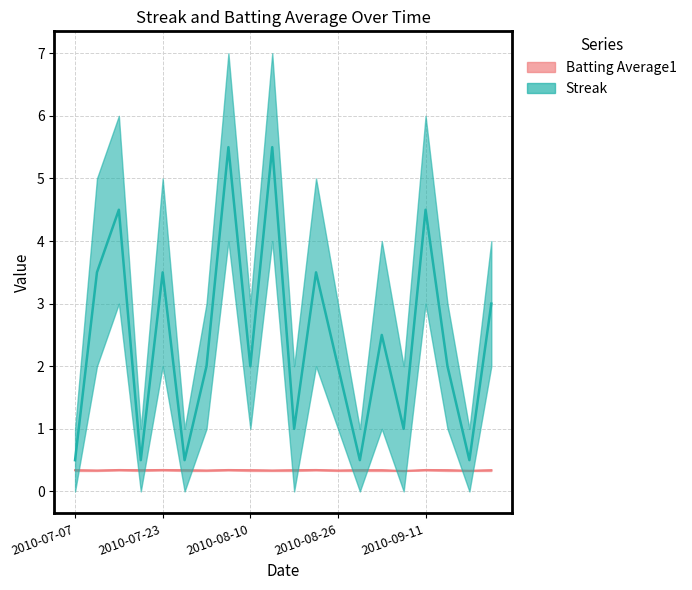

Where is the first local maximum?

2010-07-15